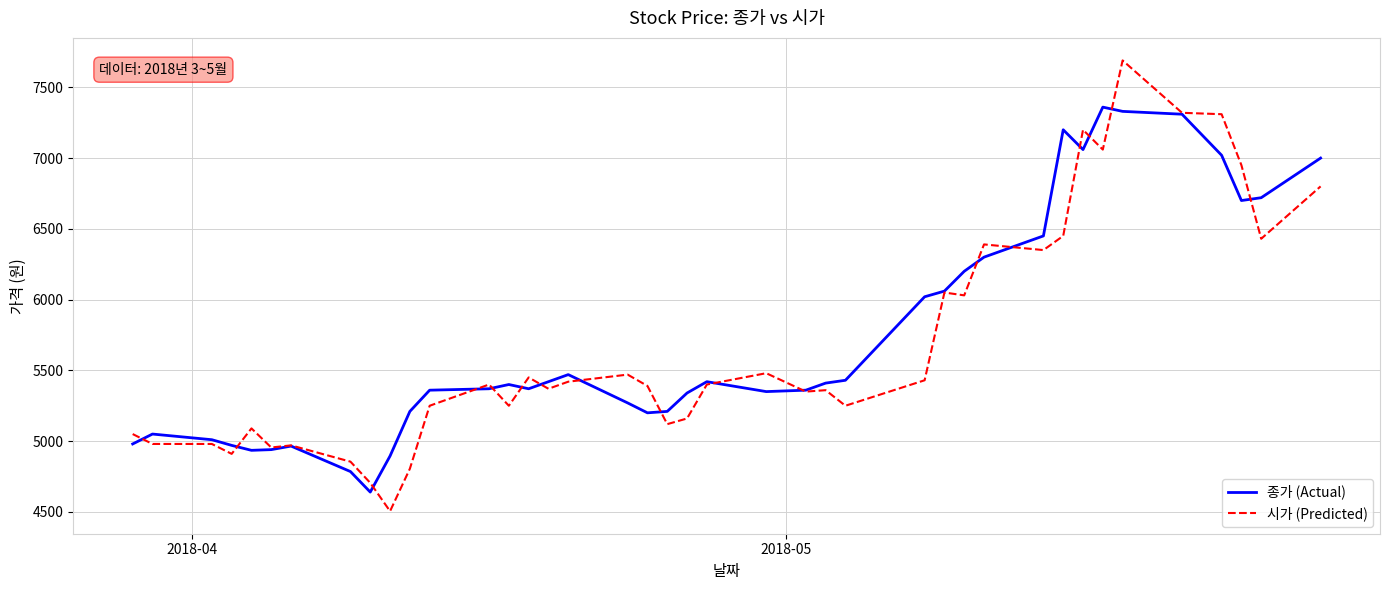

Which series has the largest range (max minus min)?

시가 (Predicted)